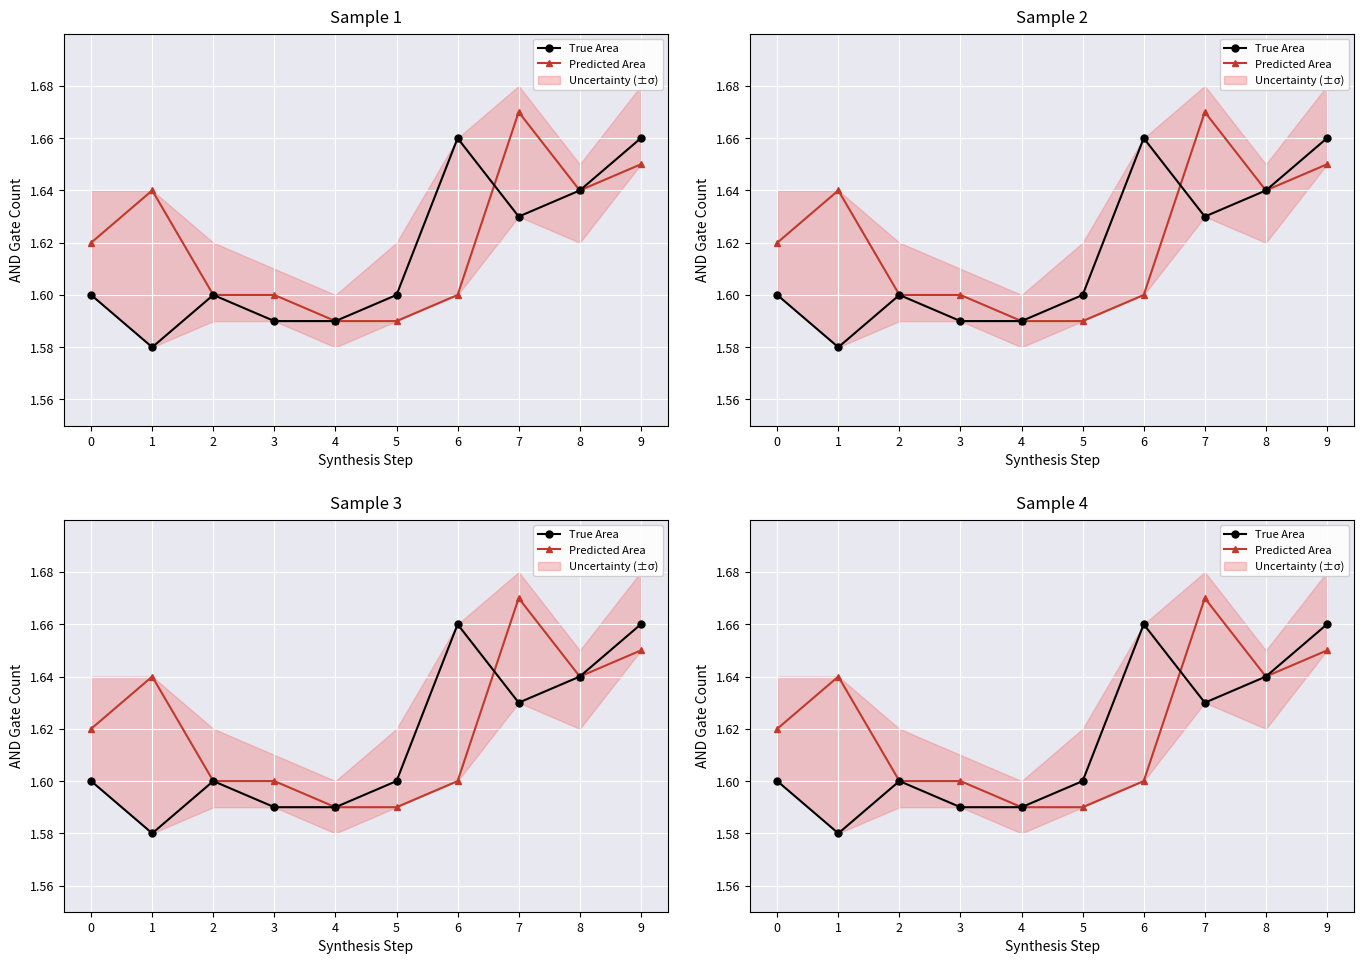

Rank the series at 3 from lowest to highest value.

True Area, Predicted Area